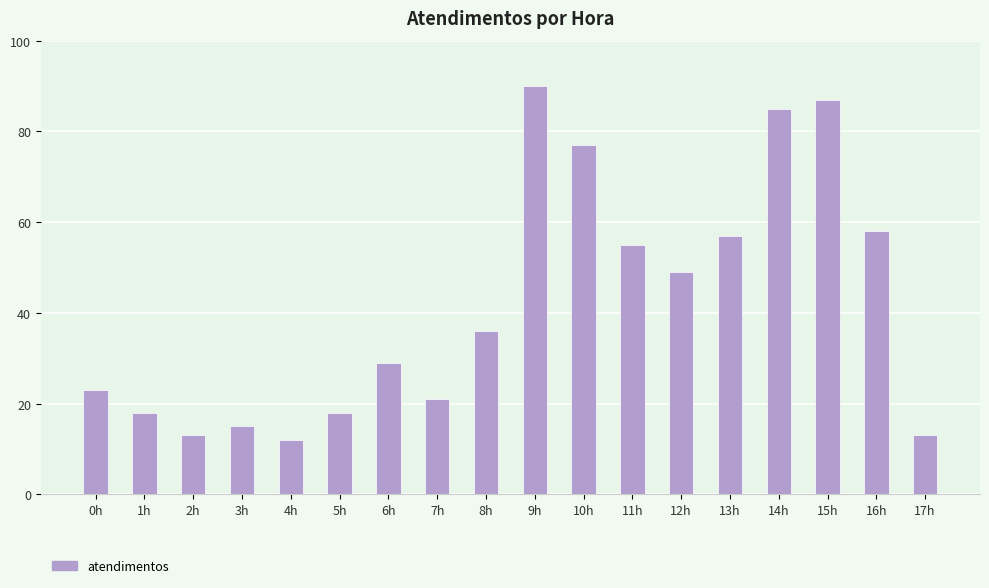

Read the value at 16h, to the nearest 10.

60